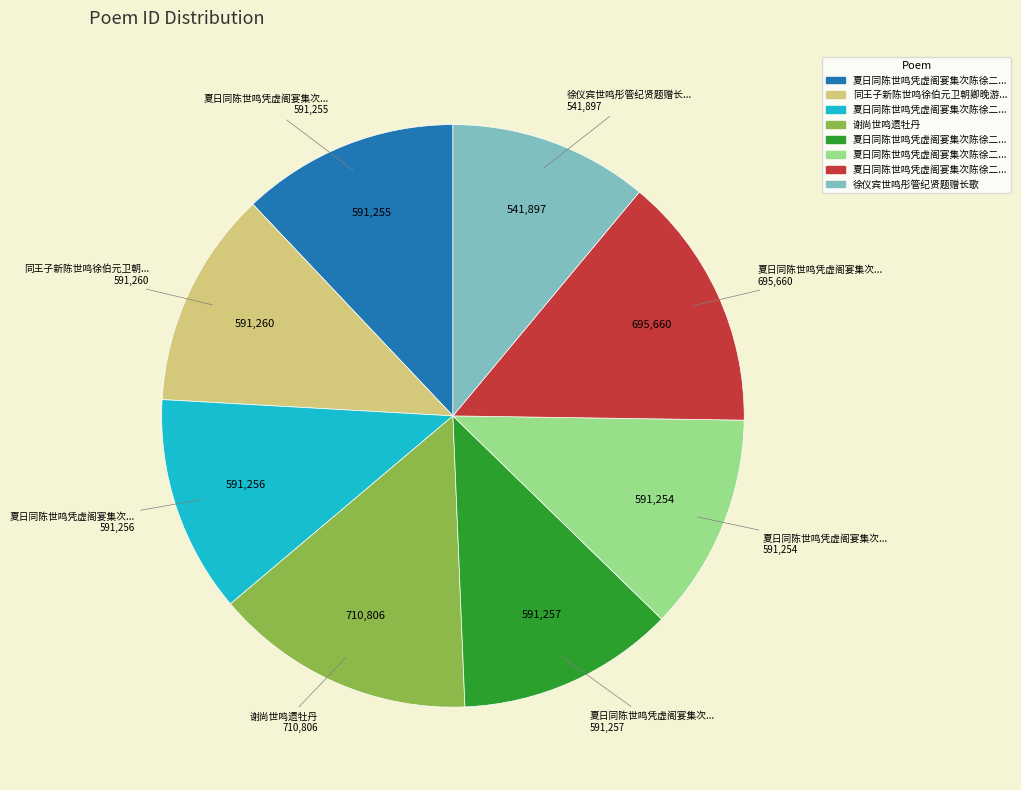

Does any single category account for the majority?

No